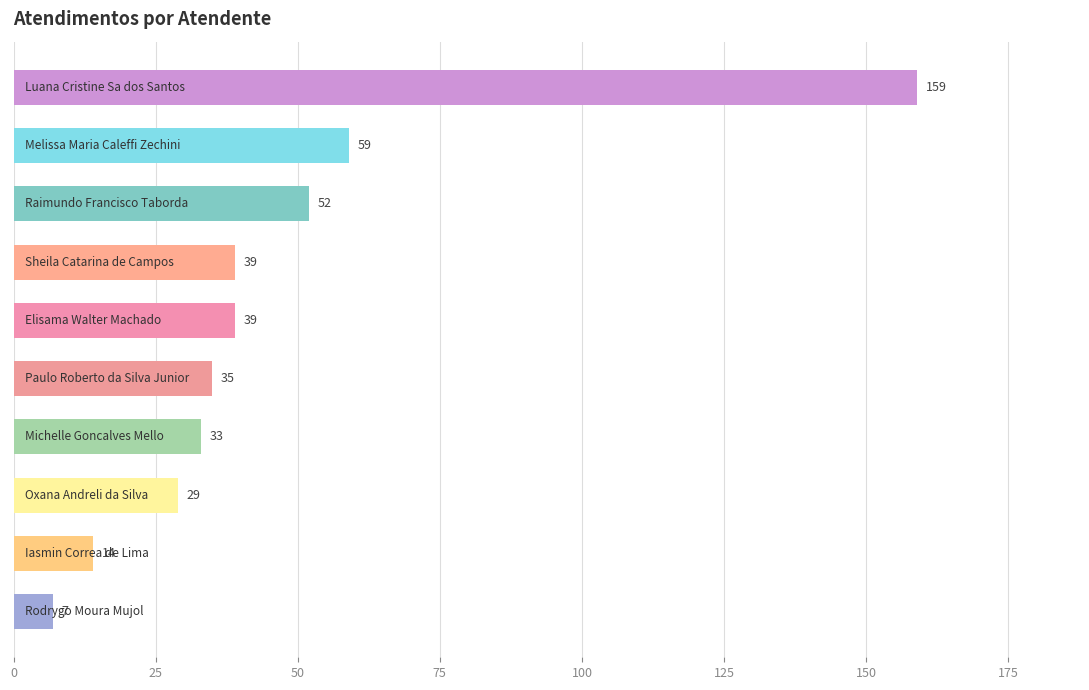

What is the minimum value shown in the chart?

7